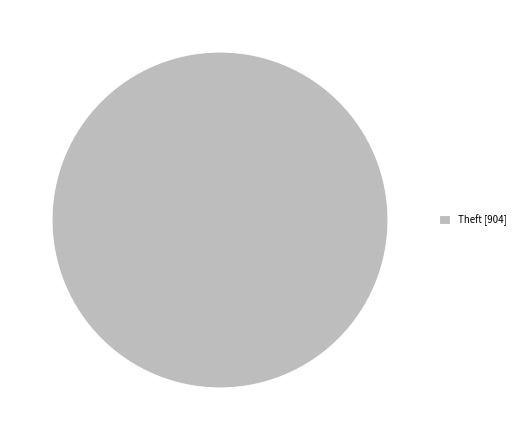

True or false: Theft [904] accounts for 100% of the total.

True